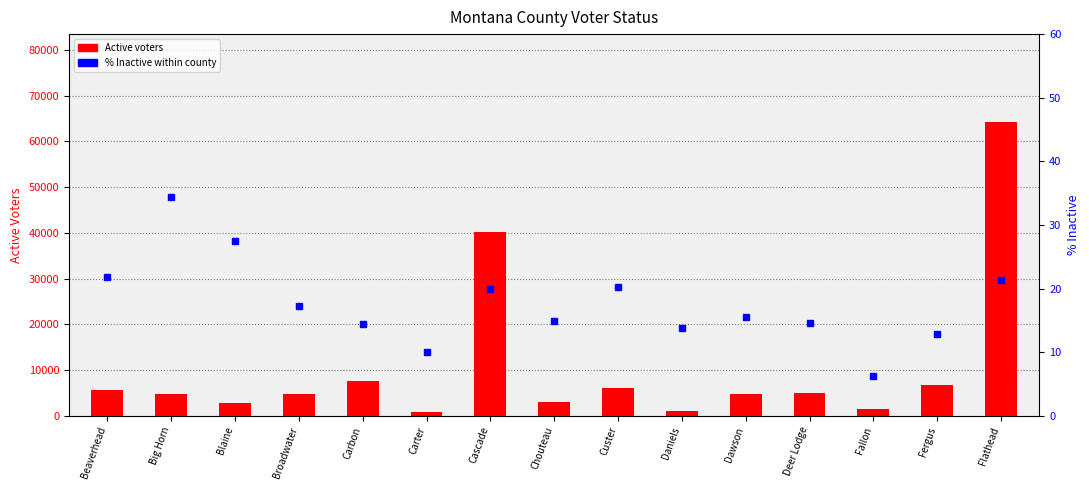

Reading left to right, list all the values displayed in this chart.

Active: Beaverhead=5560.0	Big Horn=4716.0	Blaine=2861.0	Broadwater=4833.0	Carbon=7490.0	Carter=873.0	Cascade=40239.0	Chouteau=3071.0	Custer=5989.0	Daniels=968.0	Dawson=4656.0	Deer Lodge=5032.0	Fallon=1584.0	Fergus=6650.0	Flathead=64175.0
% Inactive: Beaverhead=21.8	Big Horn=34.4	Blaine=27.4	Broadwater=17.3	Carbon=14.5	Carter=10.0	Cascade=19.9	Chouteau=14.9	Custer=20.2	Daniels=13.8	Dawson=15.6	Deer Lodge=14.6	Fallon=6.3	Fergus=12.9	Flathead=21.3